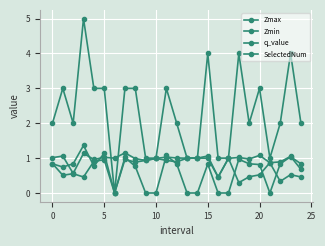

How many lines are shown in the chart?

4